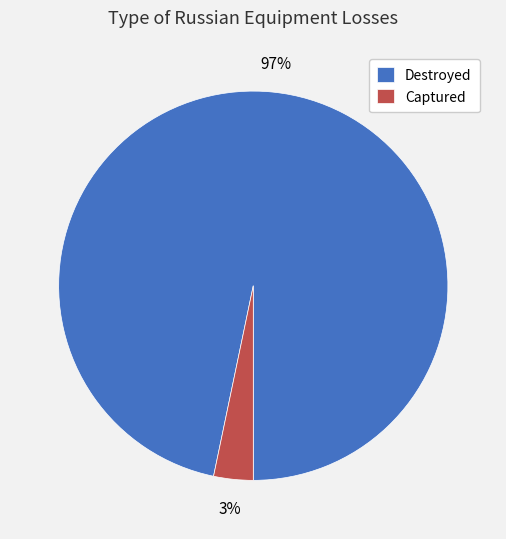

To the nearest percent, what portion does Captured represent?

3%